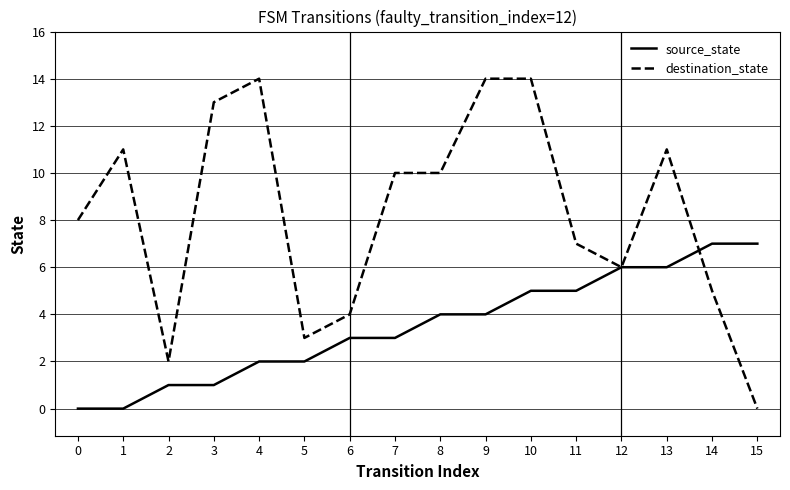

What is the sum of all source_state values?

56